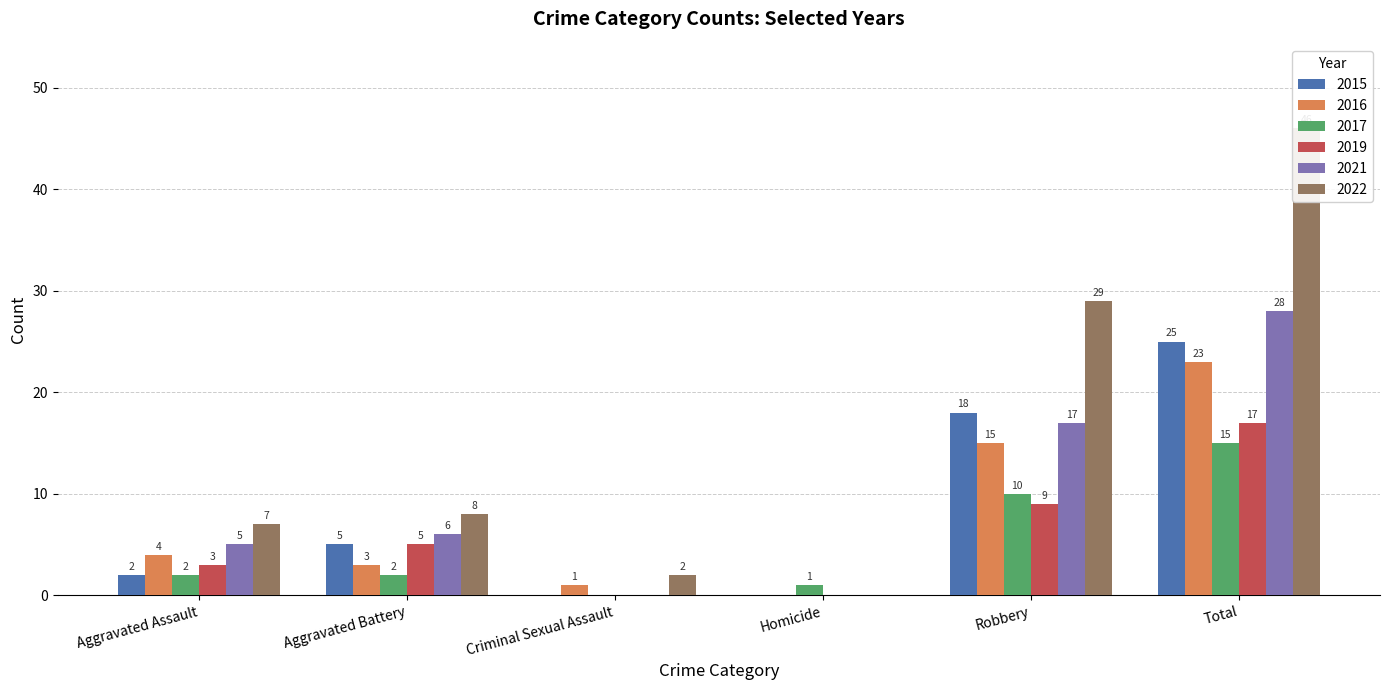

What is the difference between the 2019 values at Total and Aggravated Assault?

14